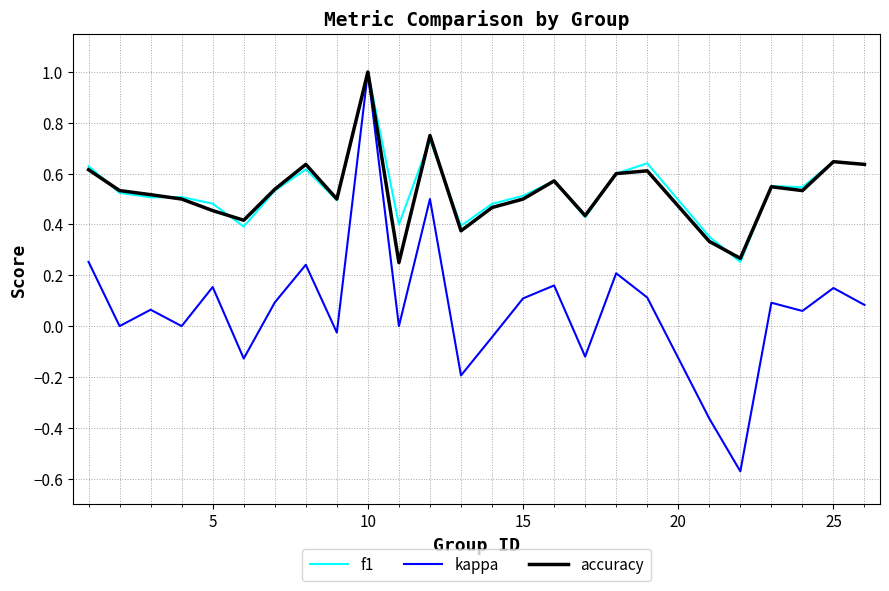

Which series has the largest range (max minus min)?

kappa